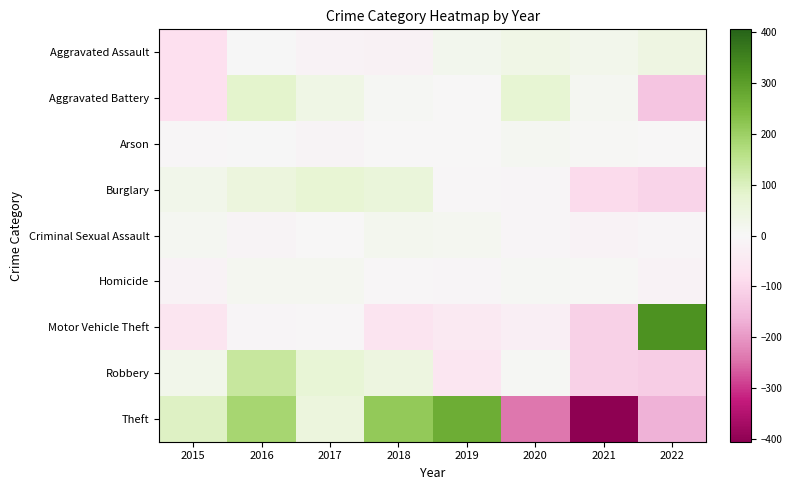

How many data points does each series have?

8